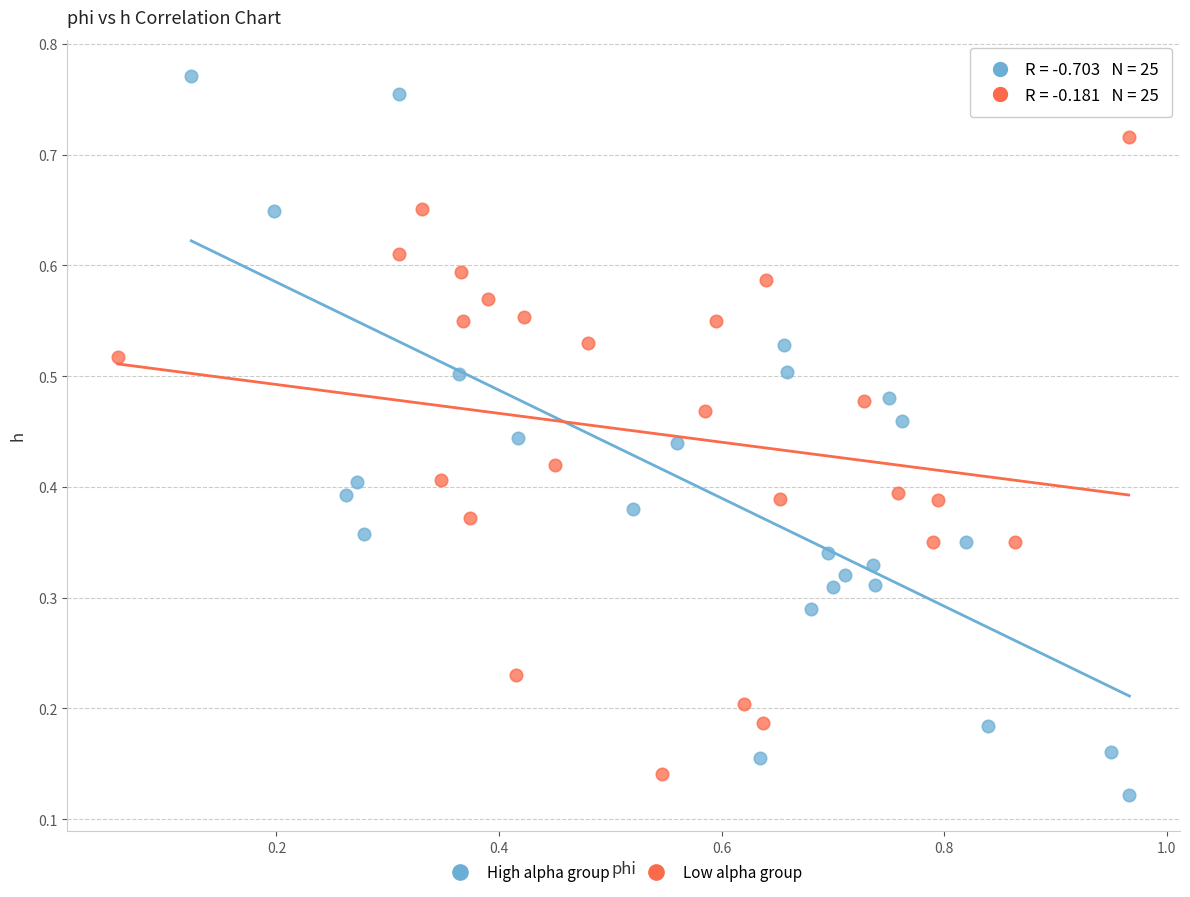

Which series contains the highest Y value?

High alpha group